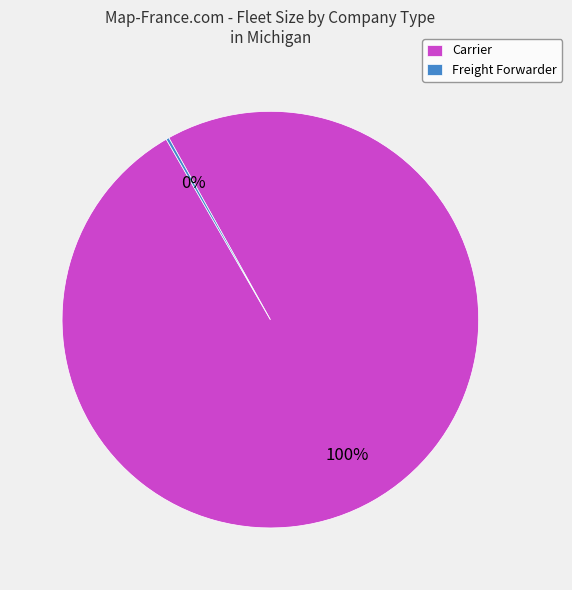

Which category accounts for the majority?

Carrier